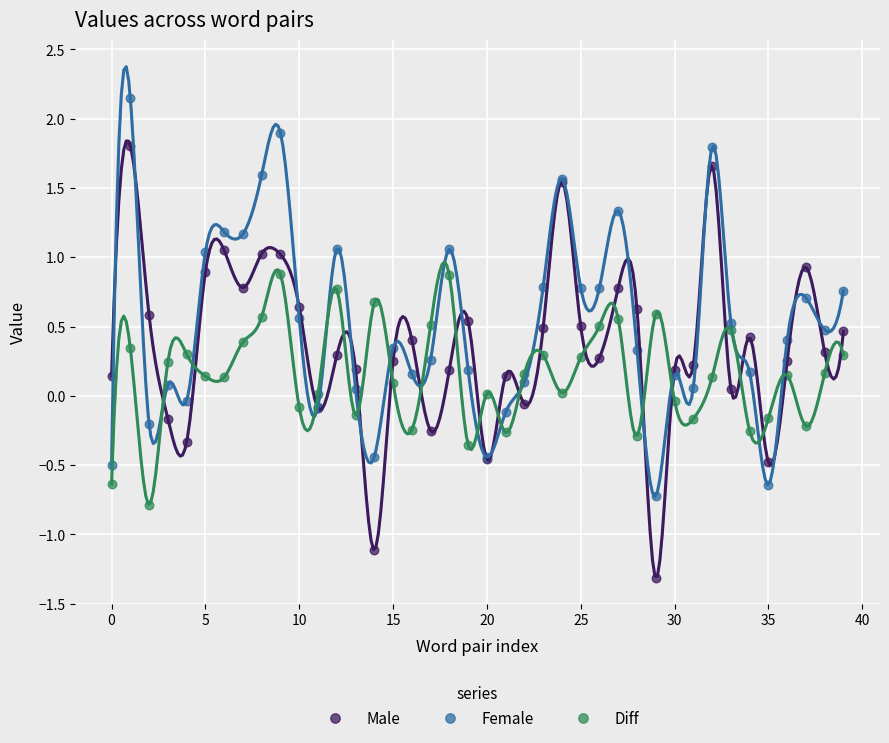

Which series has the largest Y range (max minus min)?

Male